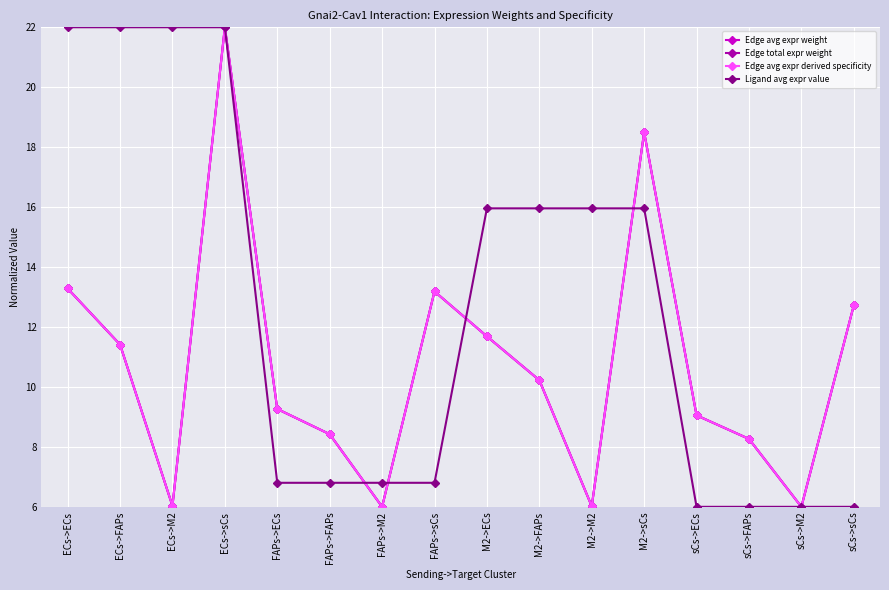

Where does the Edge avg expr derived specificity series first go above 10?

ECs->ECs